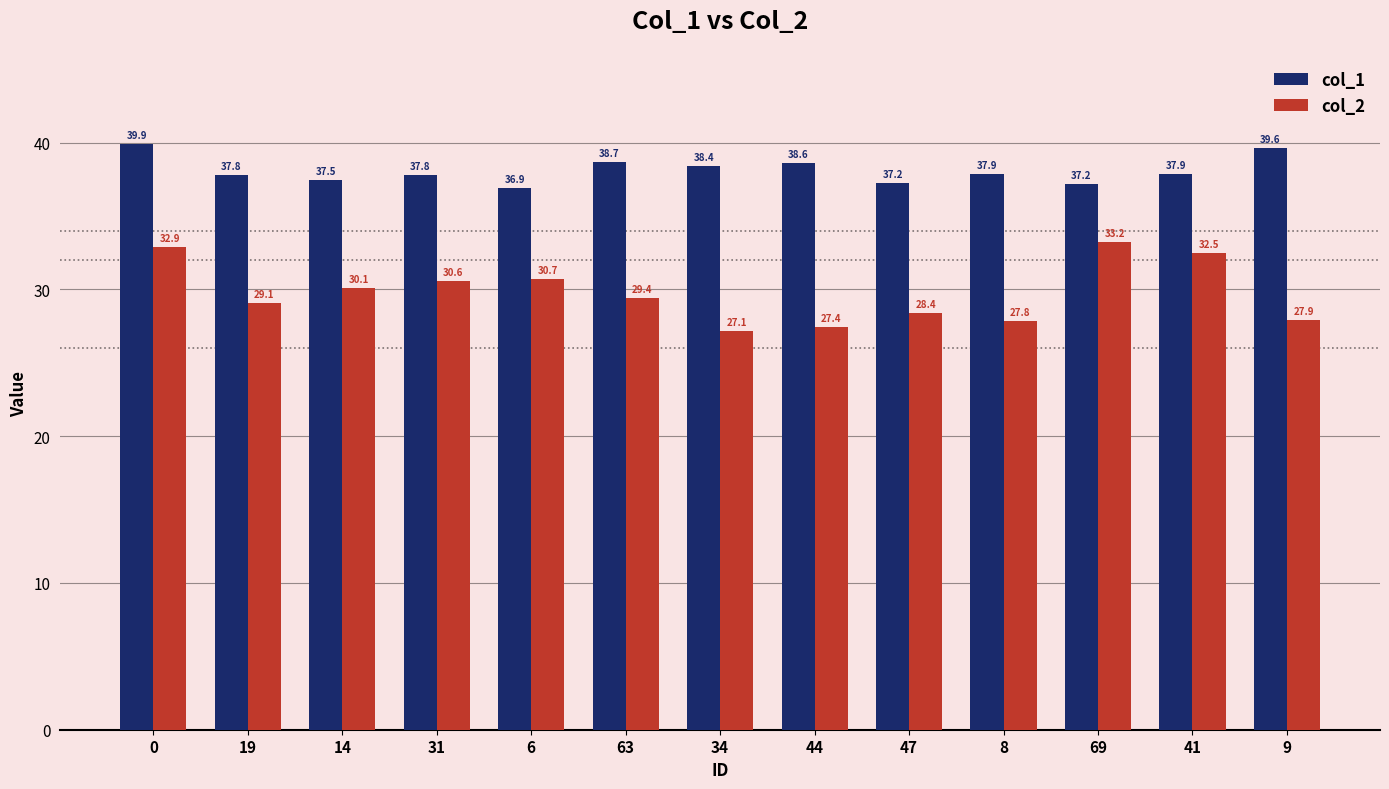

Reading left to right, what are all the values shown in this chart?

col_1: 0=39.9	19=37.8	14=37.5	31=37.8	6=36.9	63=38.7	34=38.4	44=38.6	47=37.2	8=37.9	69=37.2	41=37.9	9=39.6
col_2: 0=32.9	19=29.1	14=30.1	31=30.6	6=30.7	63=29.4	34=27.1	44=27.4	47=28.4	8=27.8	69=33.2	41=32.5	9=27.9